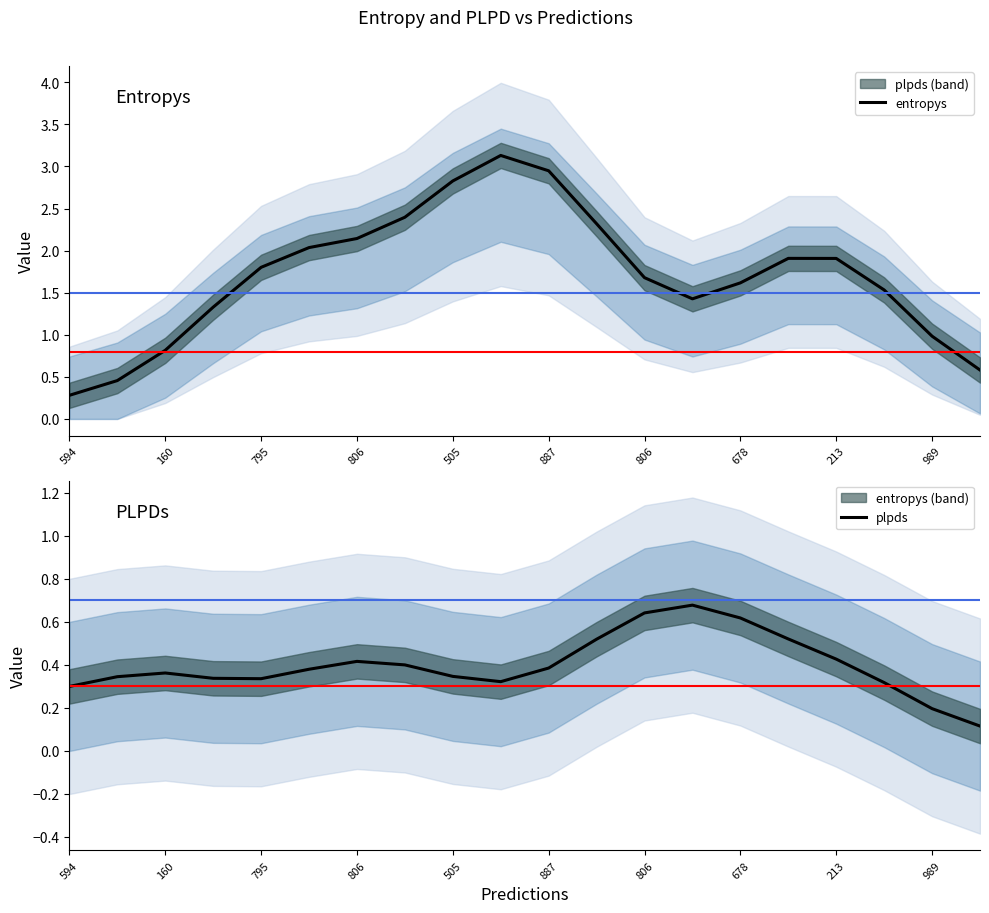

What is the difference between the plpds values at 887 and 594?

0.1